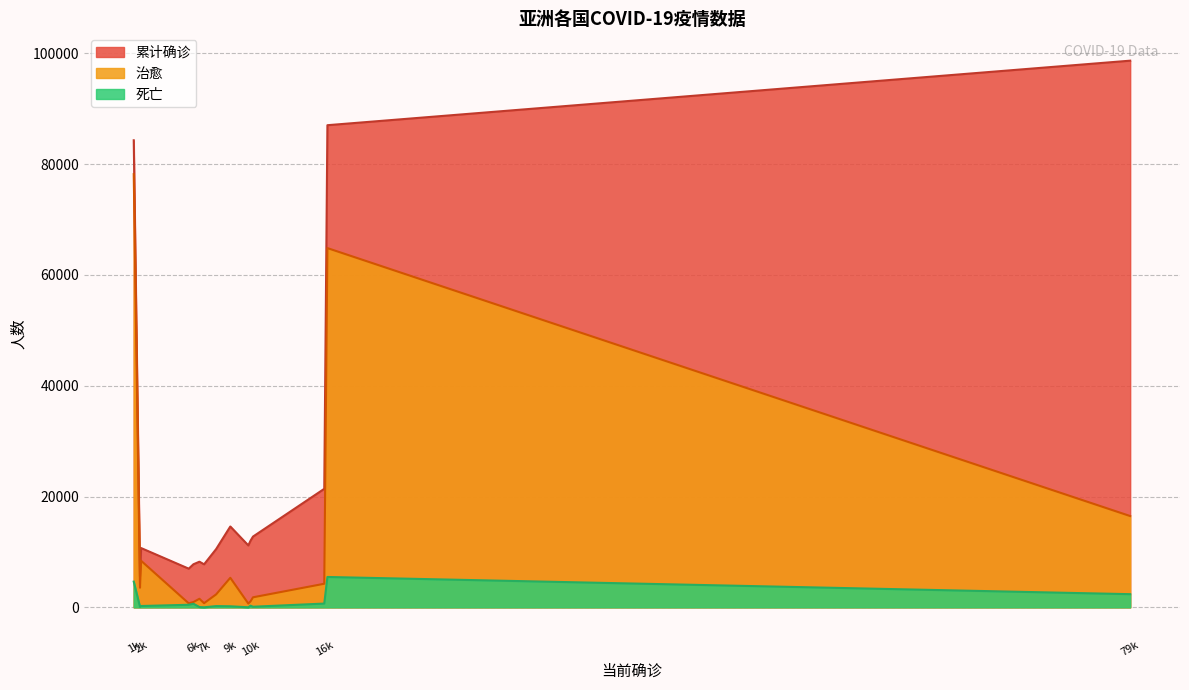

What is the highest value of the 累计确诊 series?

98674